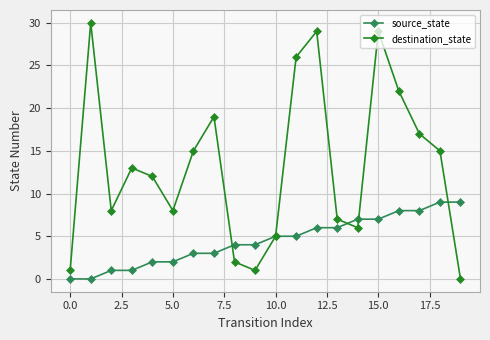

In destination_state, how many points are lower than both neighbors (excluding endpoints)?

4